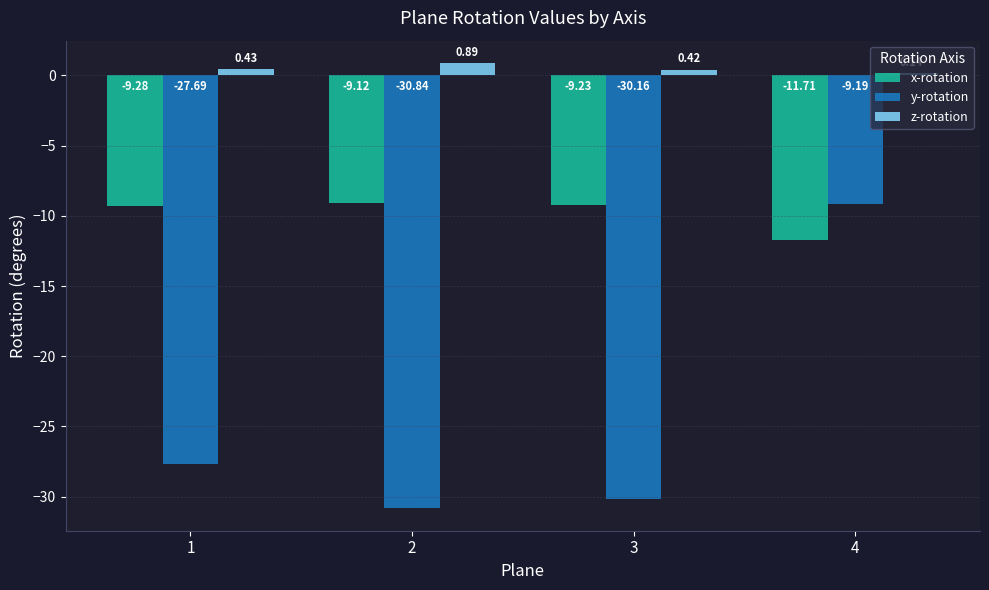

What is the total value across all series at 2?

-39.1